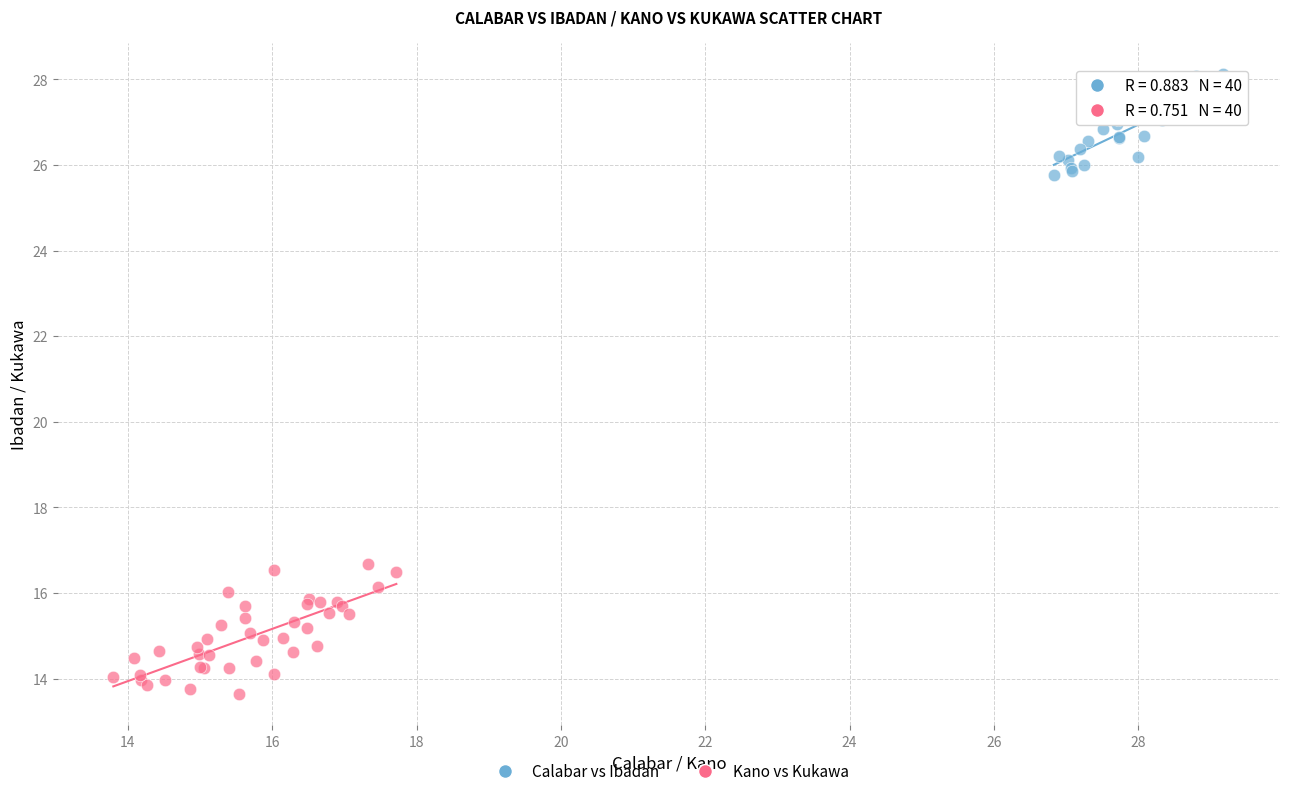

Which series reaches the maximum Y coordinate?

Calabar vs Ibadan